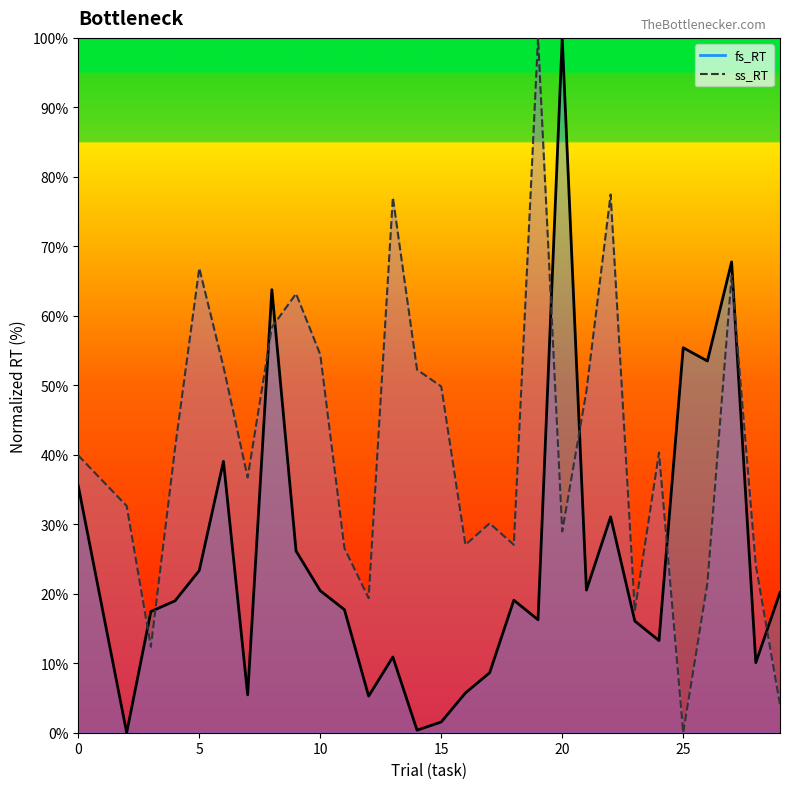

Where is fs_RT nearest to the value 50?

26